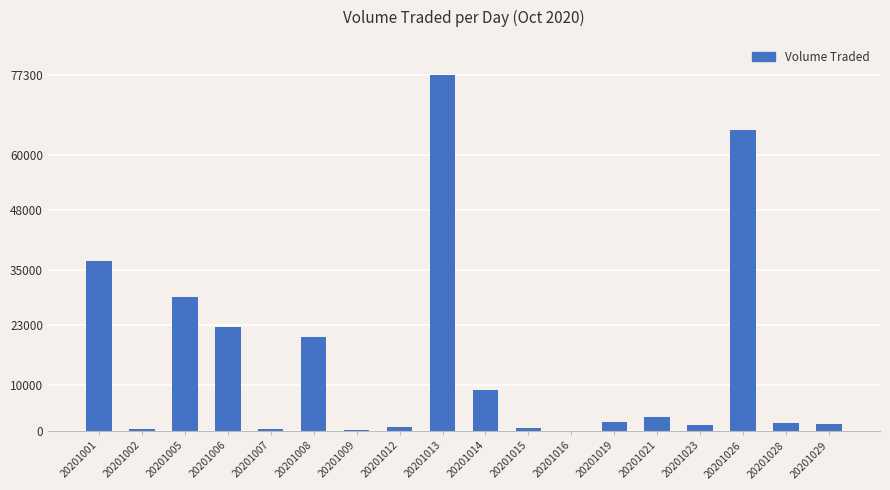

Where does the data first go above 2000?

20201001